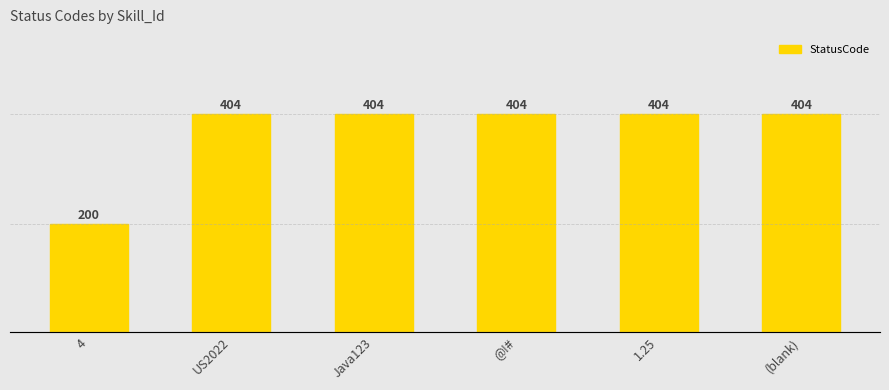

Which label corresponds to the largest value in the chart?

US2022